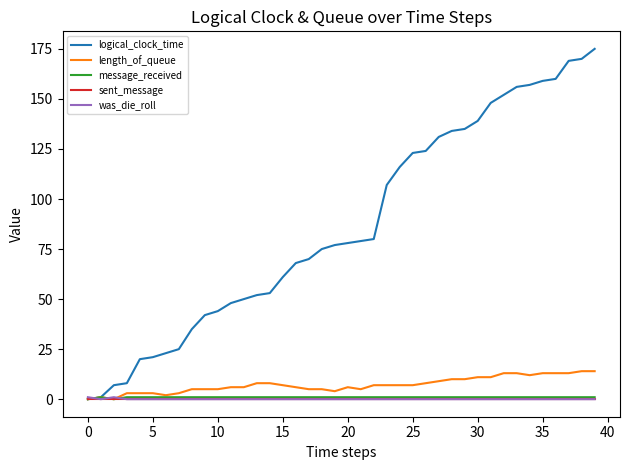

Reading right to left, list all the values displayed in this chart.

logical_clock_time: 175	170	169	160	159	157	156	152	148	139	135	134	131	124	123	116	107	80	79	78	77	75	70	68	61	53	52	50	48	44	42	35	25	23	21	20	8	7	1	0
length_of_queue: 14	14	13	13	13	12	13	13	11	11	10	10	9	8	7	7	7	7	5	6	4	5	5	6	7	8	8	6	6	5	5	5	3	2	3	3	3	0	1	0
message_received: 1	1	1	1	1	1	1	1	1	1	1	1	1	1	1	1	1	1	1	1	1	1	1	1	1	1	1	1	1	1	1	1	1	1	1	1	1	0	1	0
sent_message: 0	0	0	0	0	0	0	0	0	0	0	0	0	0	0	0	0	0	0	0	0	0	0	0	0	0	0	0	0	0	0	0	0	0	0	0	0	0	0	0
was_die_roll: 0	0	0	0	0	0	0	0	0	0	0	0	0	0	0	0	0	0	0	0	0	0	0	0	0	0	0	0	0	0	0	0	0	0	0	0	0	1	0	1